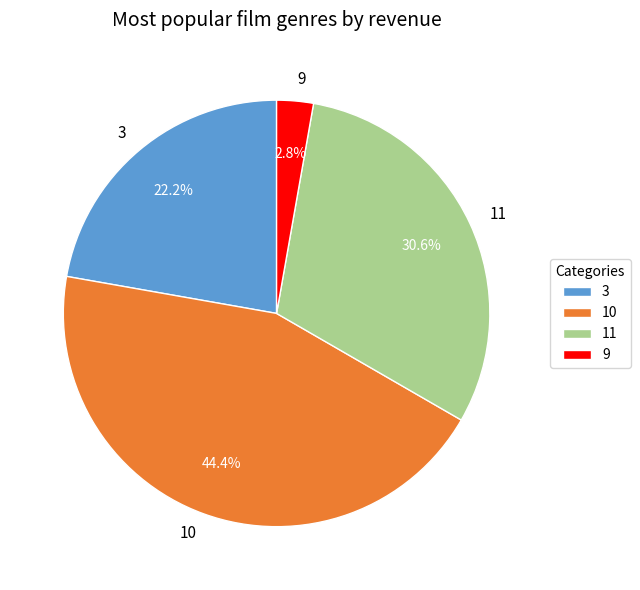

What is the ratio of the value at 3 to the value at 10?

0.5